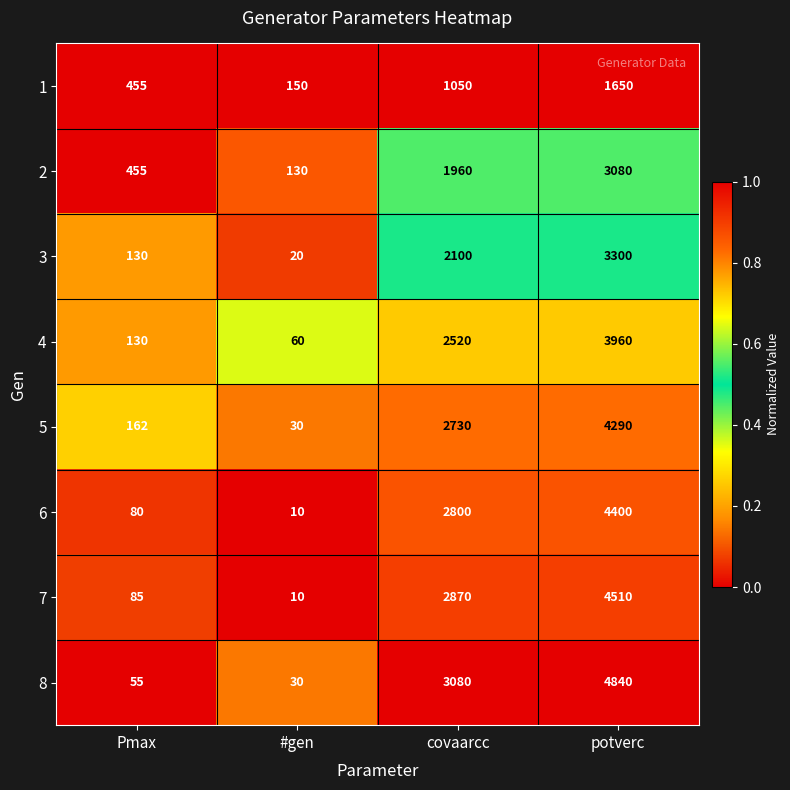

The 1 series shows 1050 at covaarcc. True or false?

True